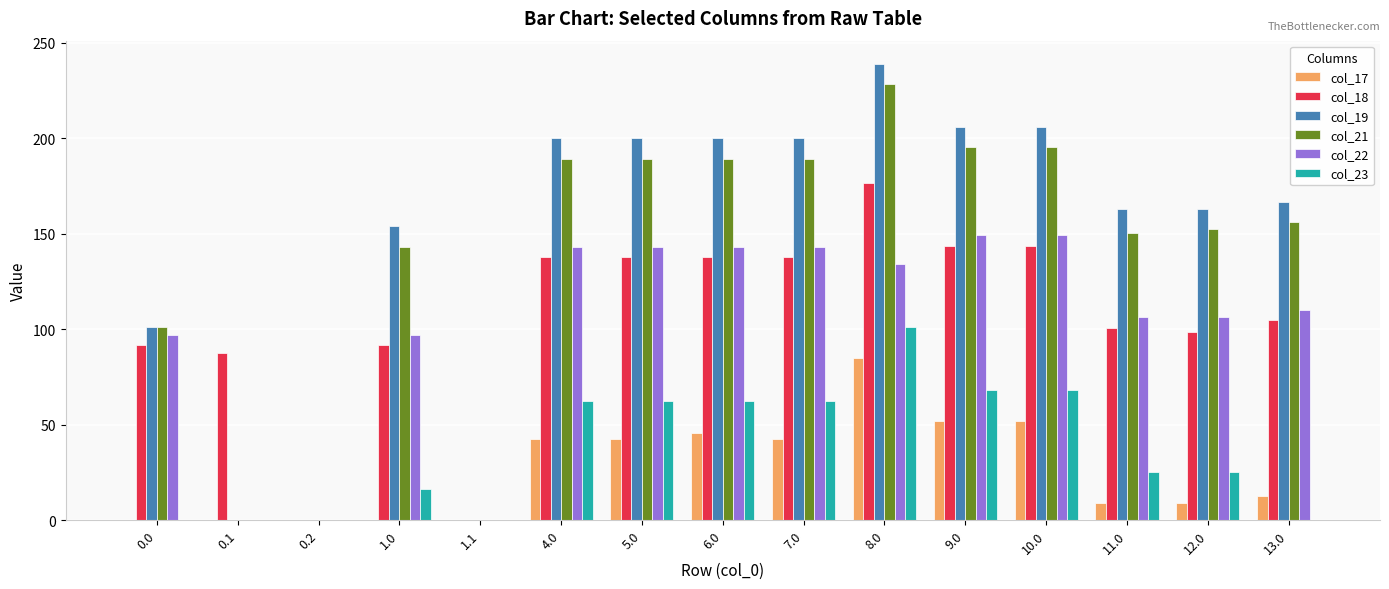

How many data points in col_22 are above 110?

8